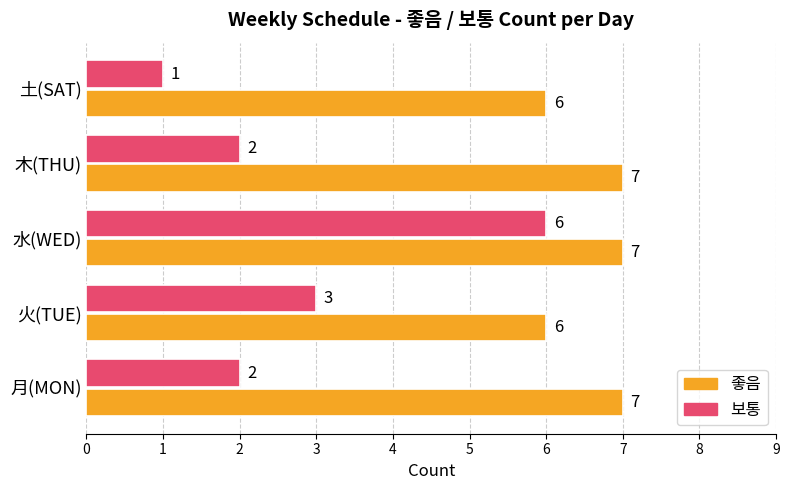

List the series in order of their overall mean, highest first.

좋음, 보통